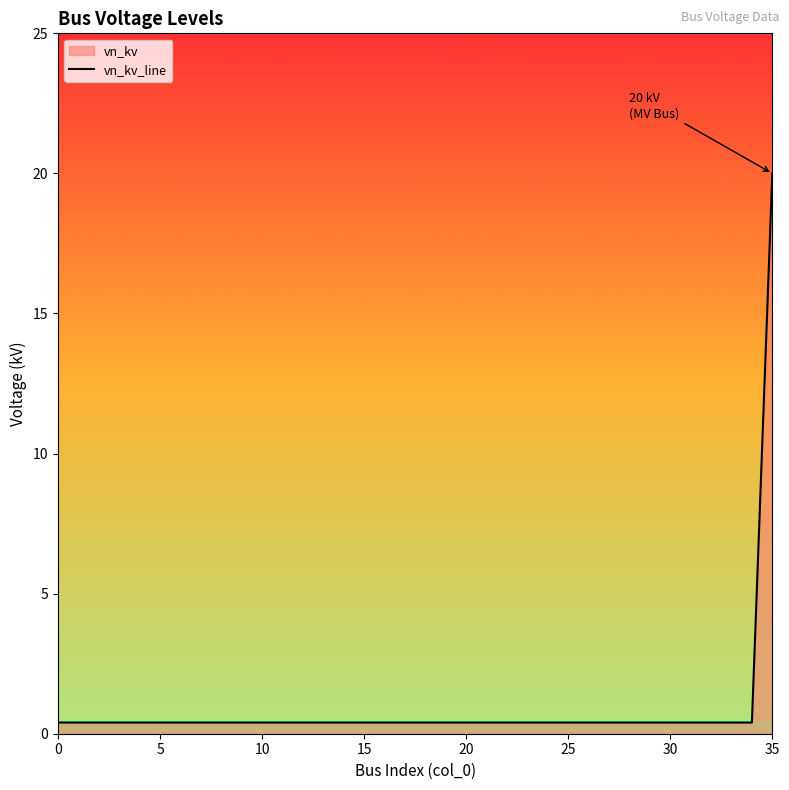

Is it true that the value at 19 is 0.4?

True